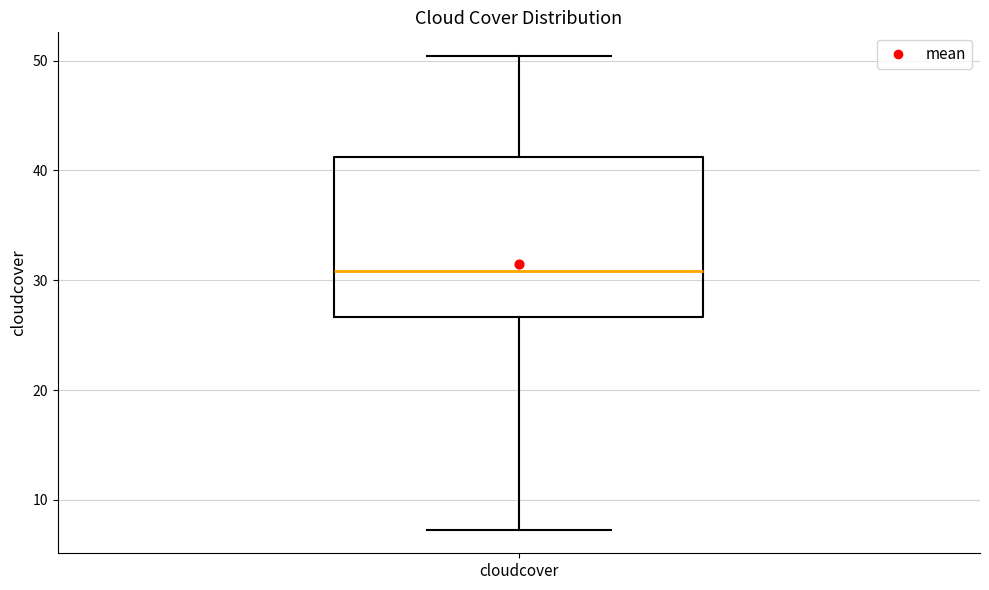

Where does the upper whisker of the box for cloudcover end on the y-axis? The values are not printed on the chart, so give them approximately, as read against the axis.

50